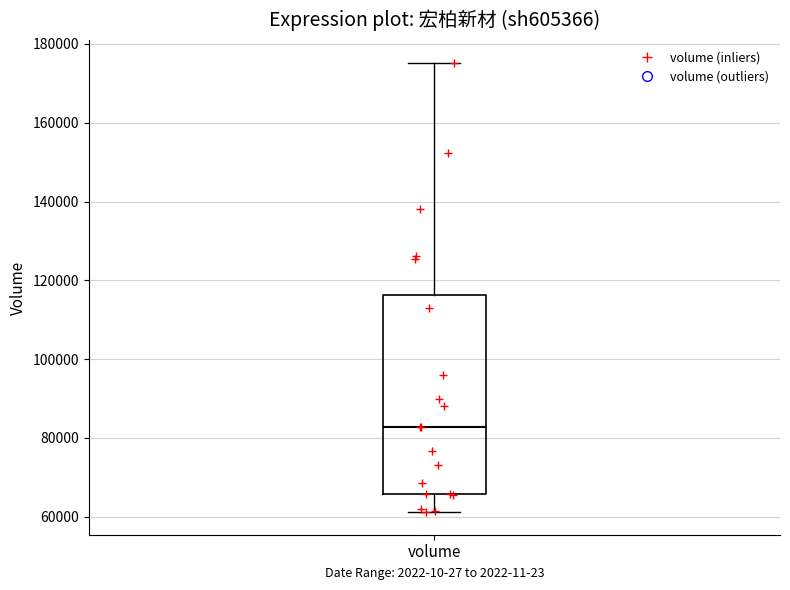

Transcribe this box plot: give where the median line is, the range the box spans, and where the two whiskers end, as read against the y-axis. The values are not printed on the chart, so give them approximately, as read against the axis.

median 82000, box 66000 to 116000, whiskers 62000 to 176000